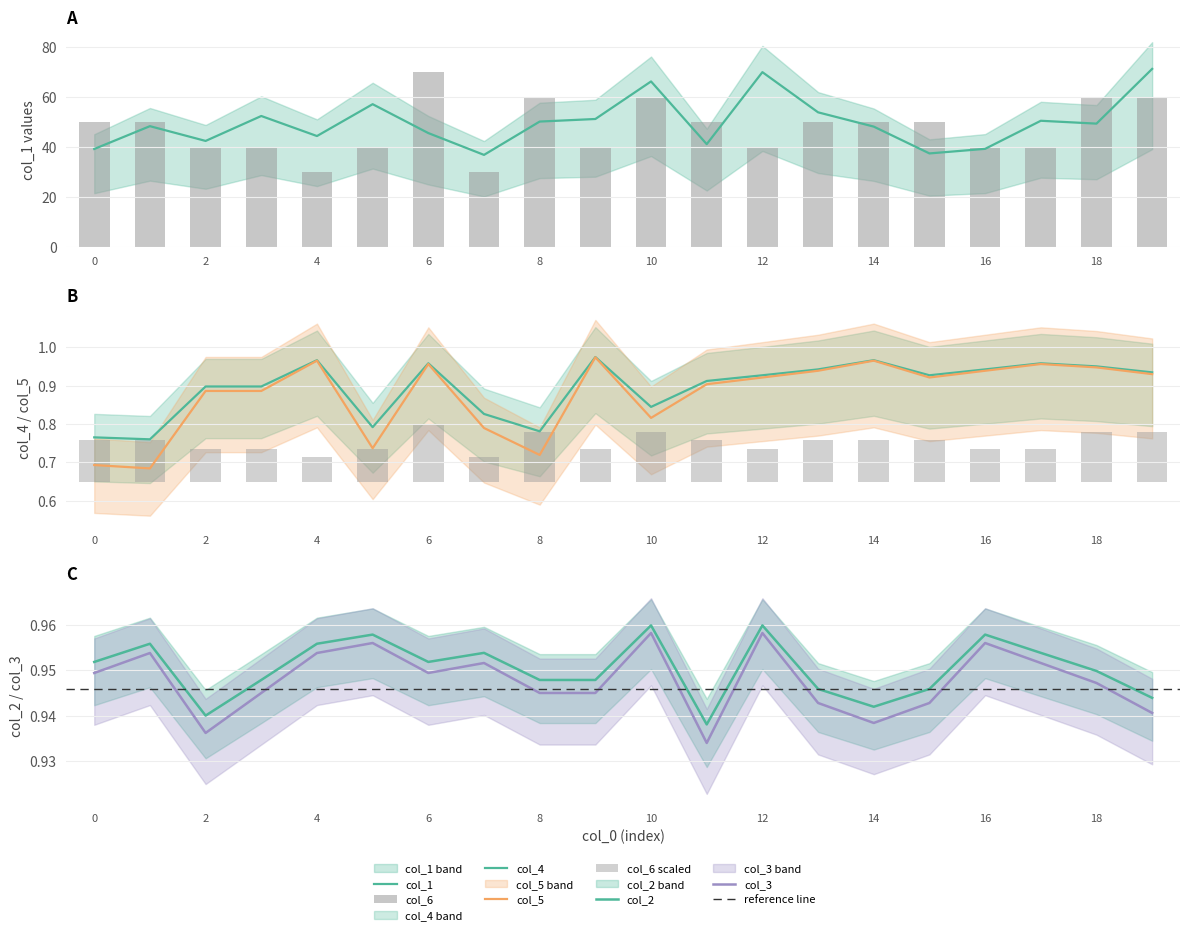

What are all the series names shown in the legend?

col_1, col_4, col_5, col_2, col_3, col_6